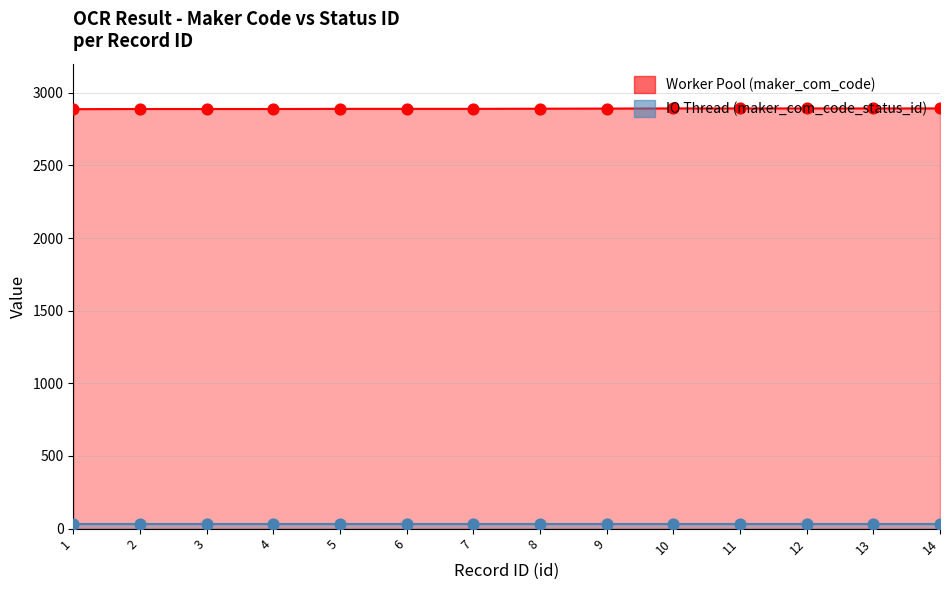

What is the ratio of the value at 14 to the value at 2?

1.0